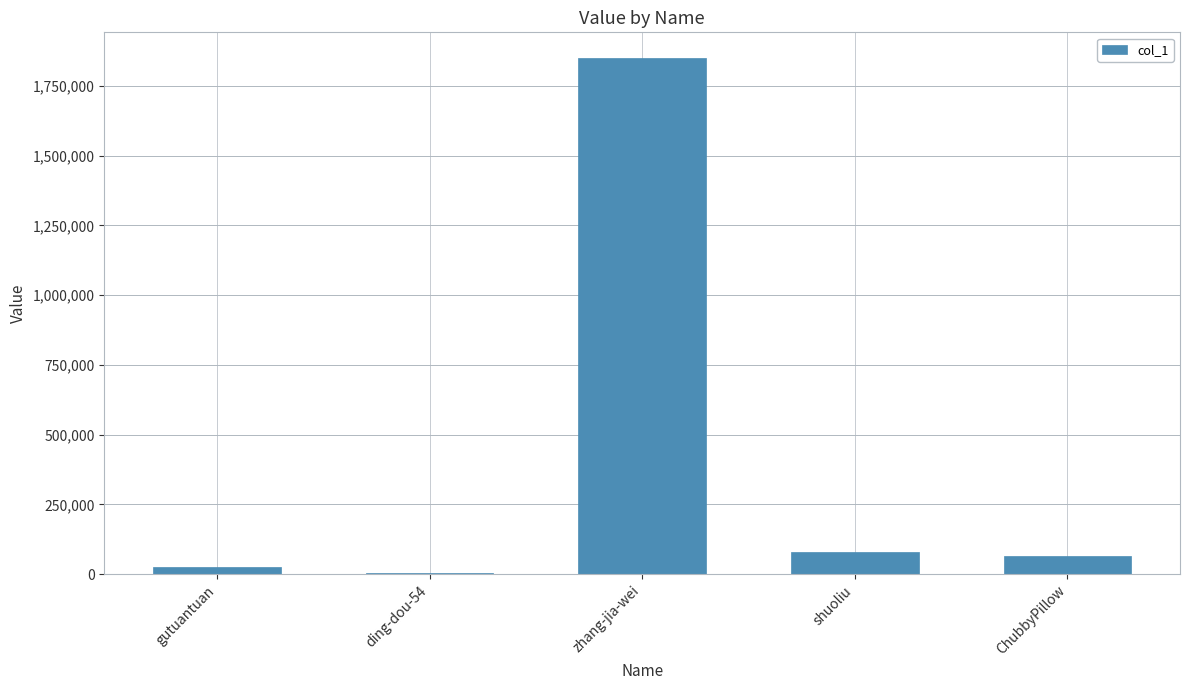

How many series are shown in this chart?

1